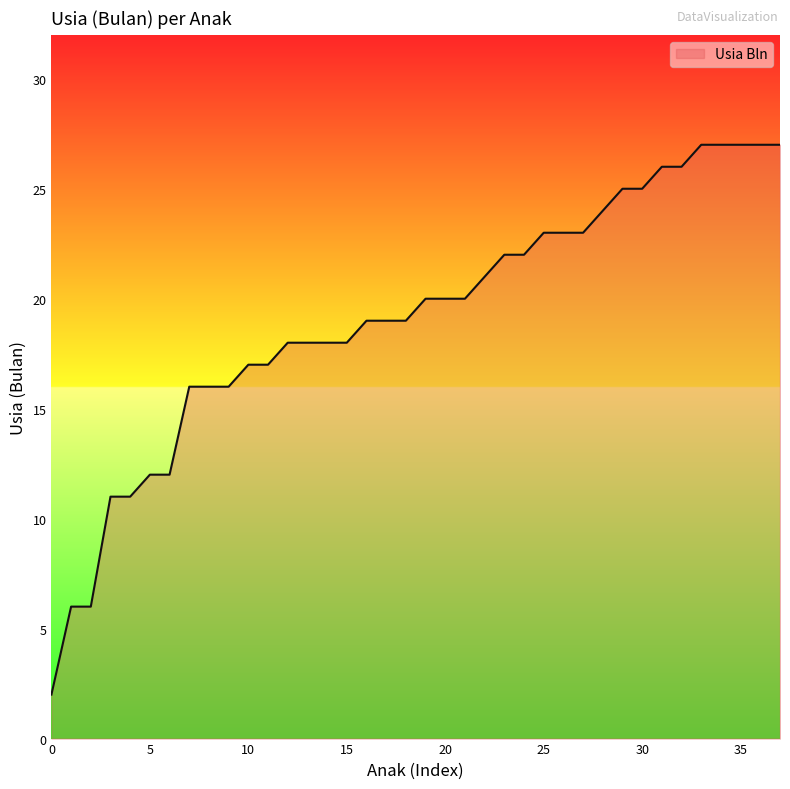

What is the difference between the maximum and minimum values?

25